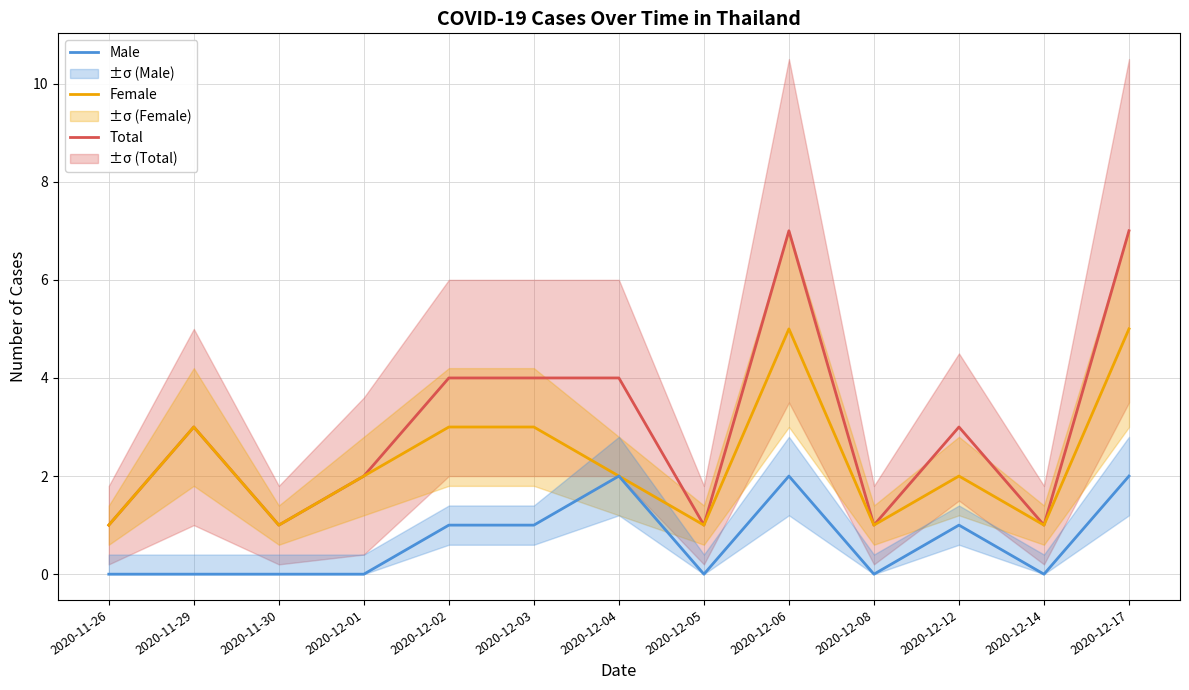

Does the chart have visible grid lines?

Yes